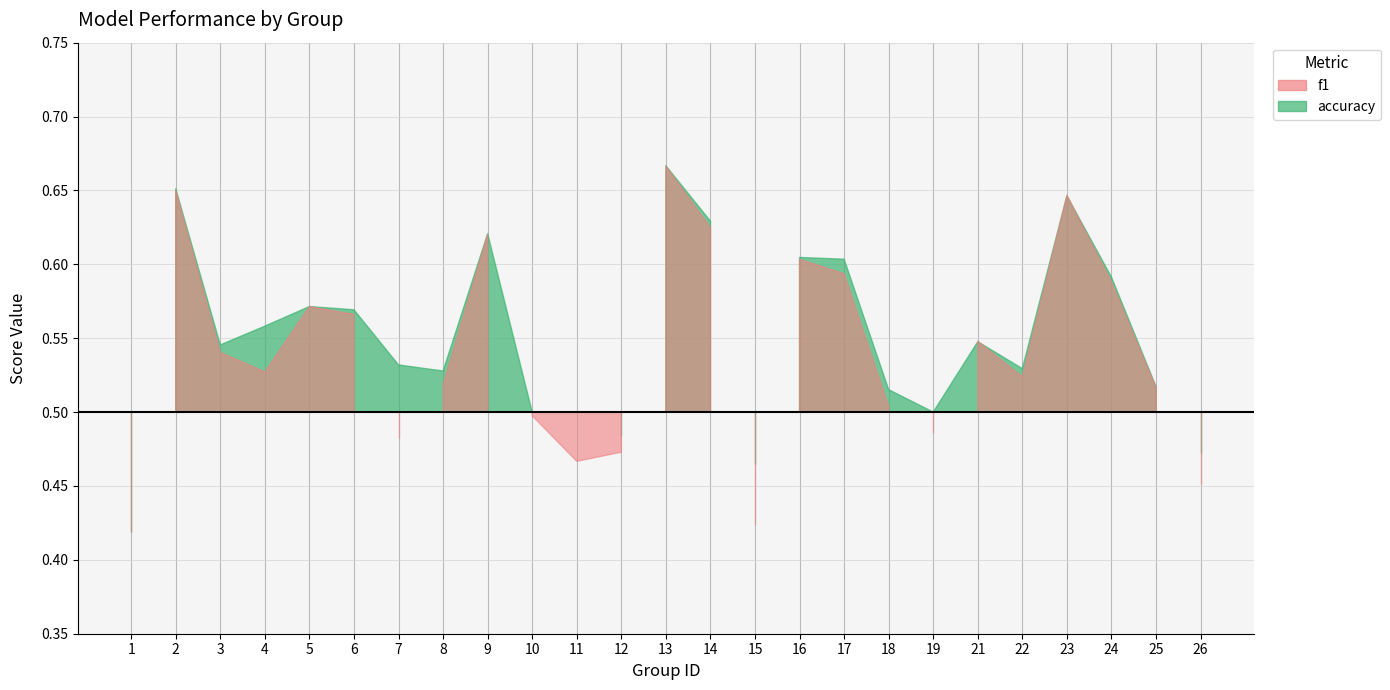

Does the chart display data point markers on the line(s)?

No